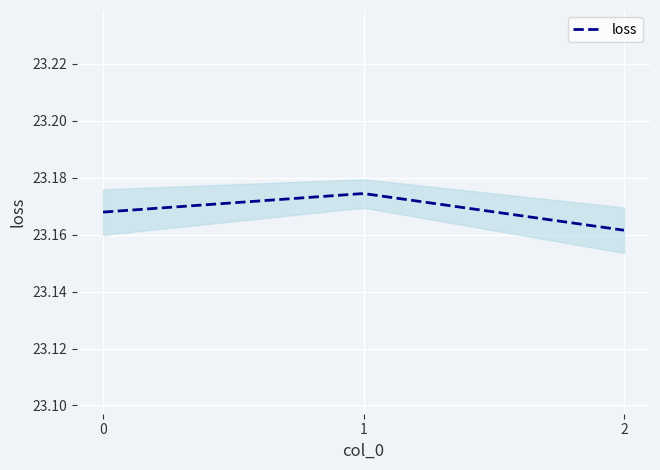

How many values are between 23 and 24?

3